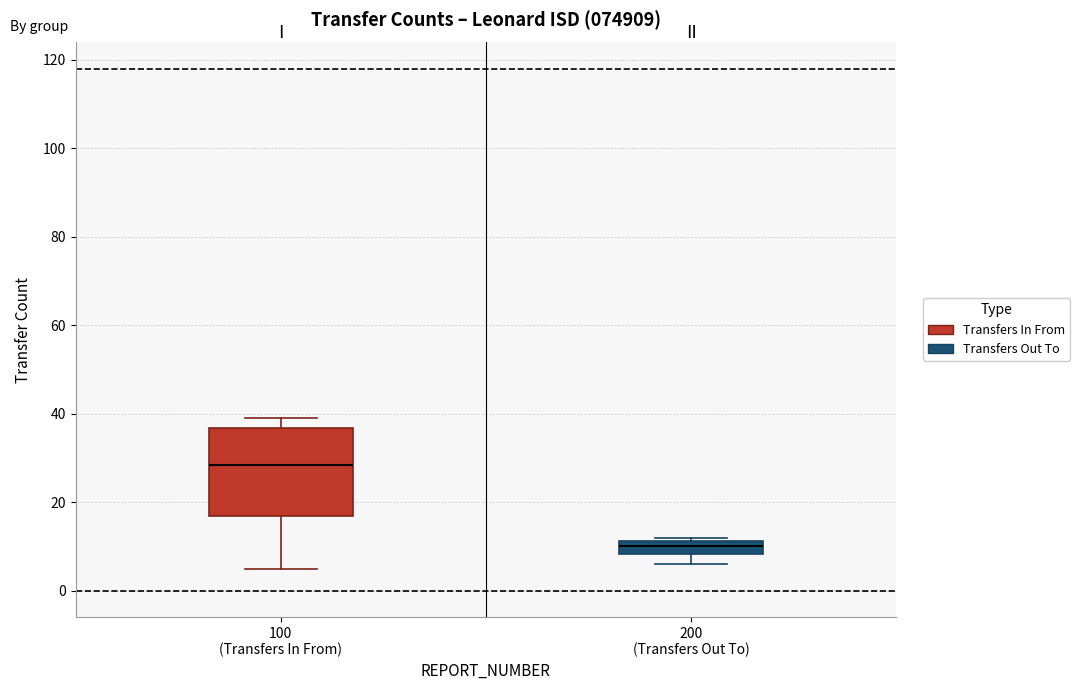

Which box's median line is the highest?

100 (Transfers In From)